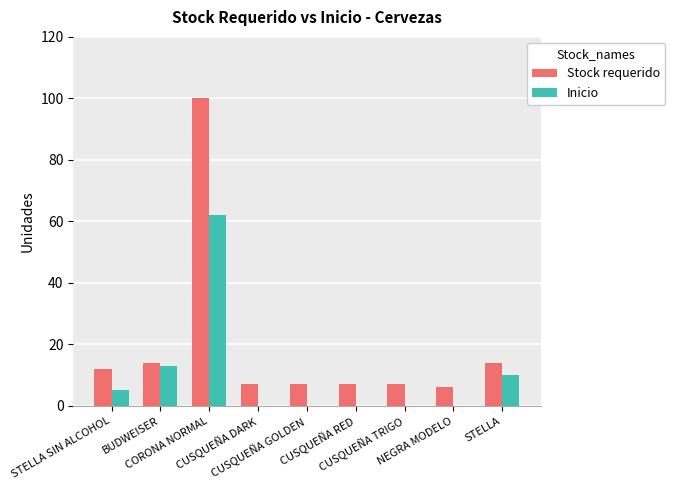

At which category does the chart reach its peak across all series?

CORONA NORMAL